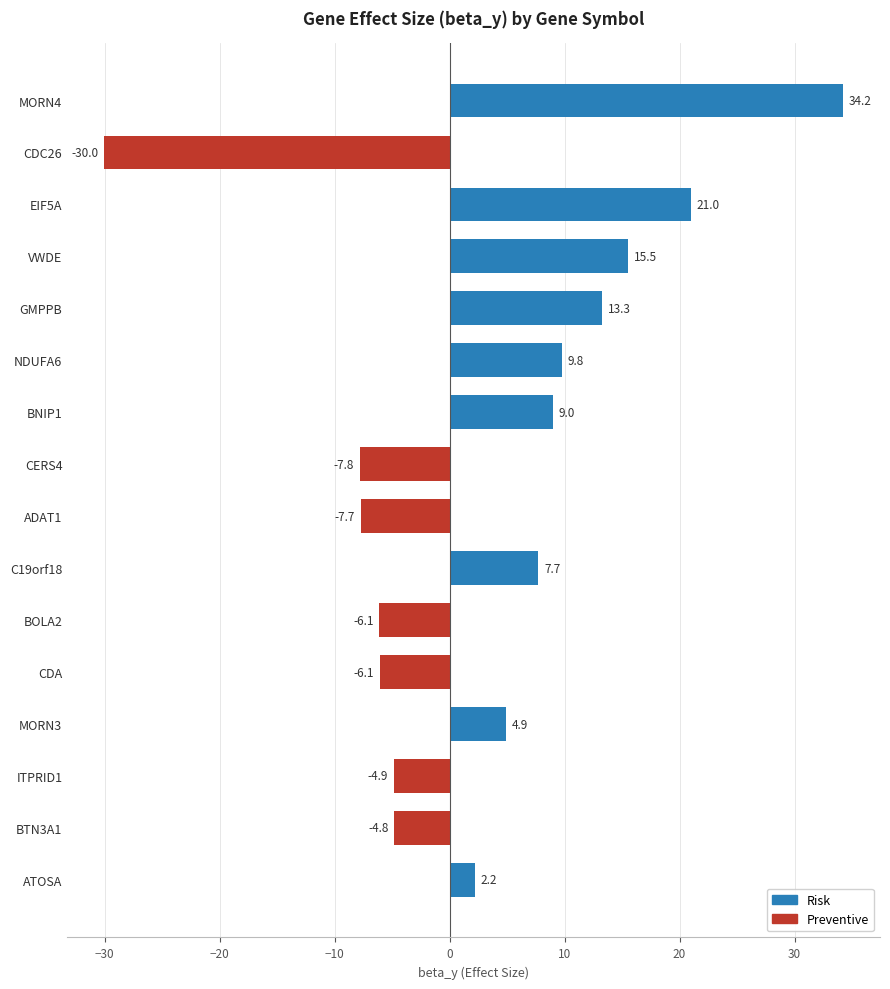

True or false: the data shows 25.1 at VWDE.

False